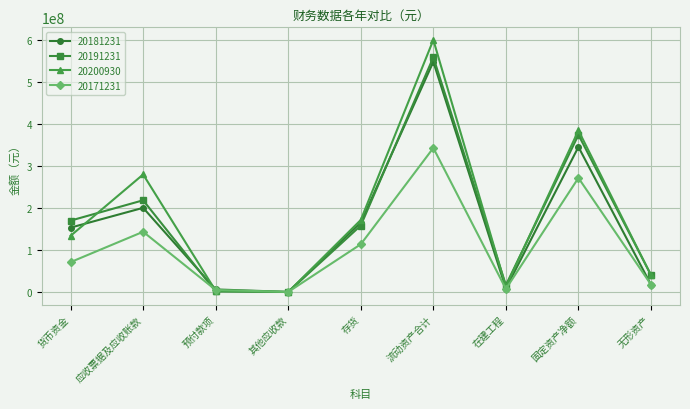

List the series in order of their peak value, highest first.

20200930, 20191231, 20181231, 20171231